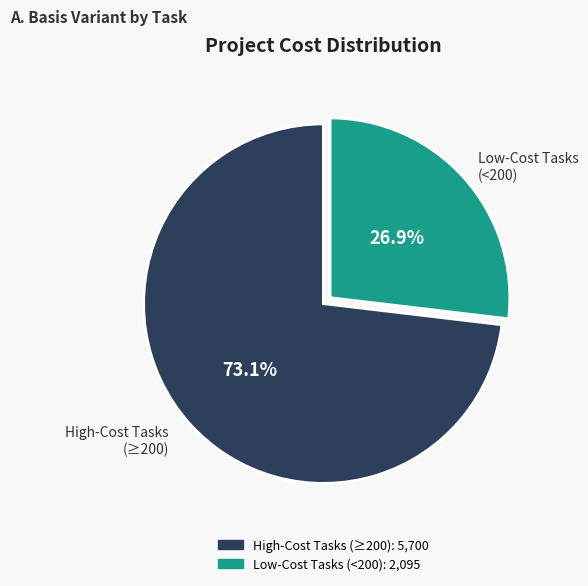

Does any single category account for the majority?

Yes